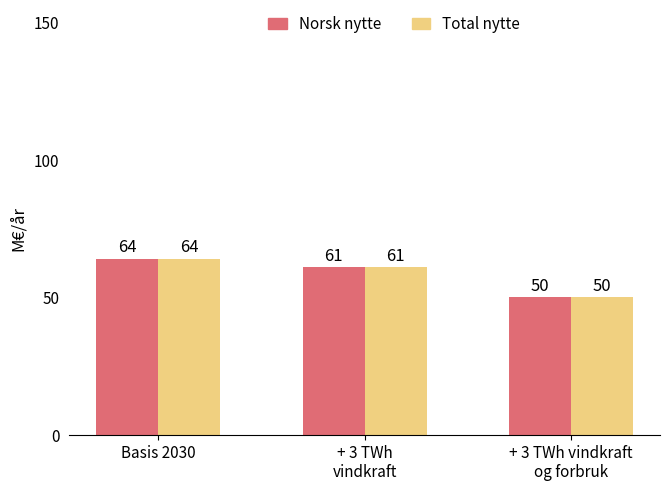

How many series are shown in this chart?

2